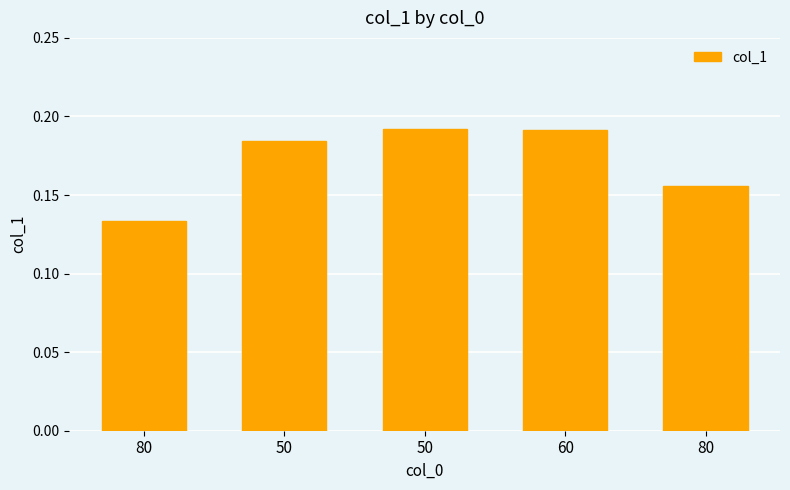

Which has a higher value, 50 or 80?

50